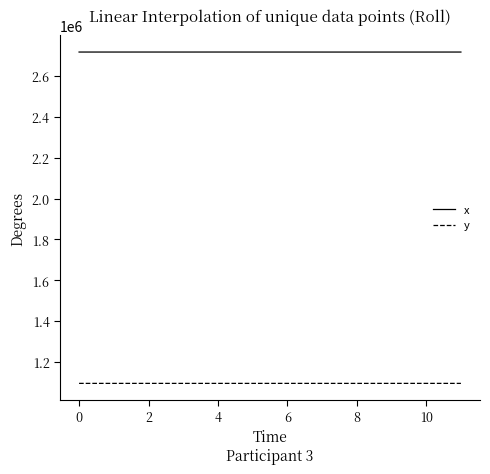

True or false: y and x intersect in this chart.

False